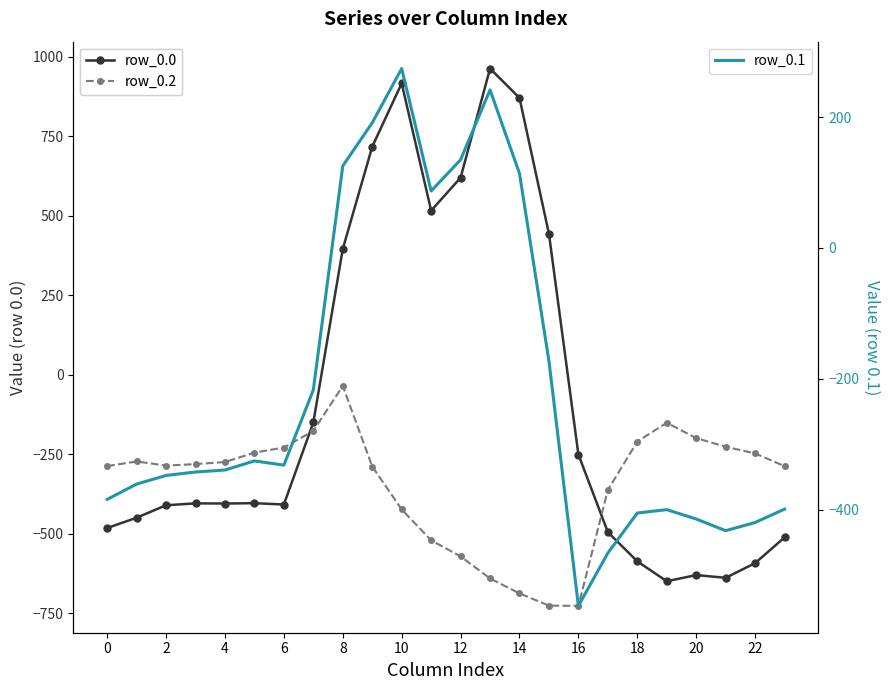

The row_0.0 series shows 317.8 at 13. True or false?

False